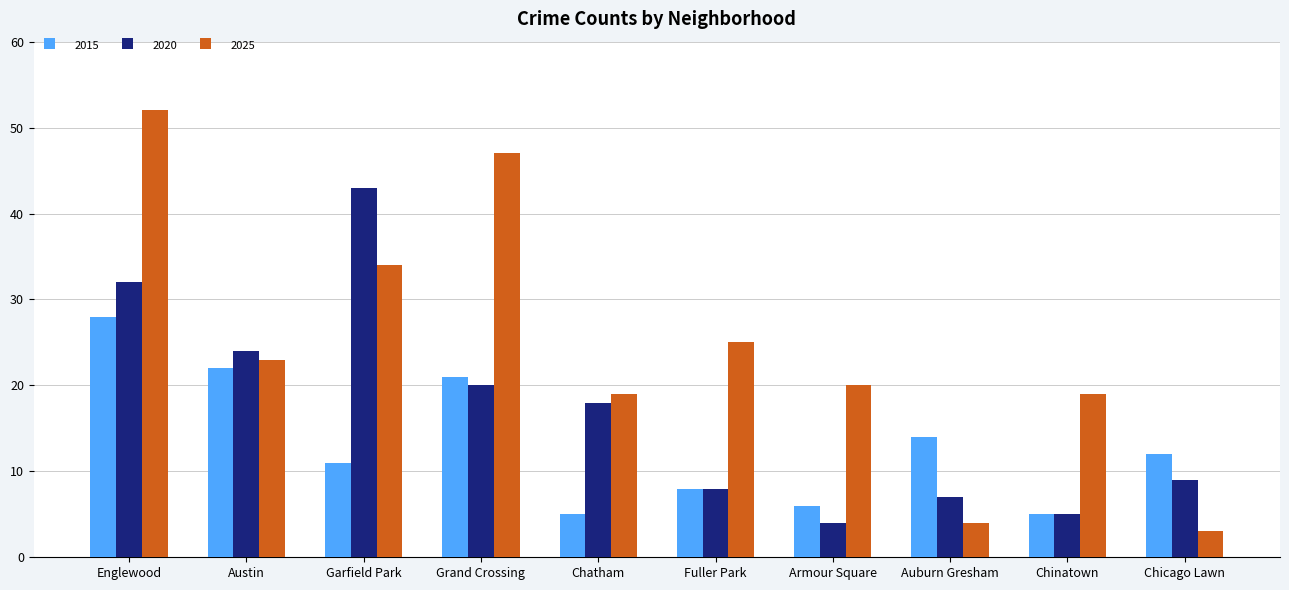

How many data points does each series have?

10